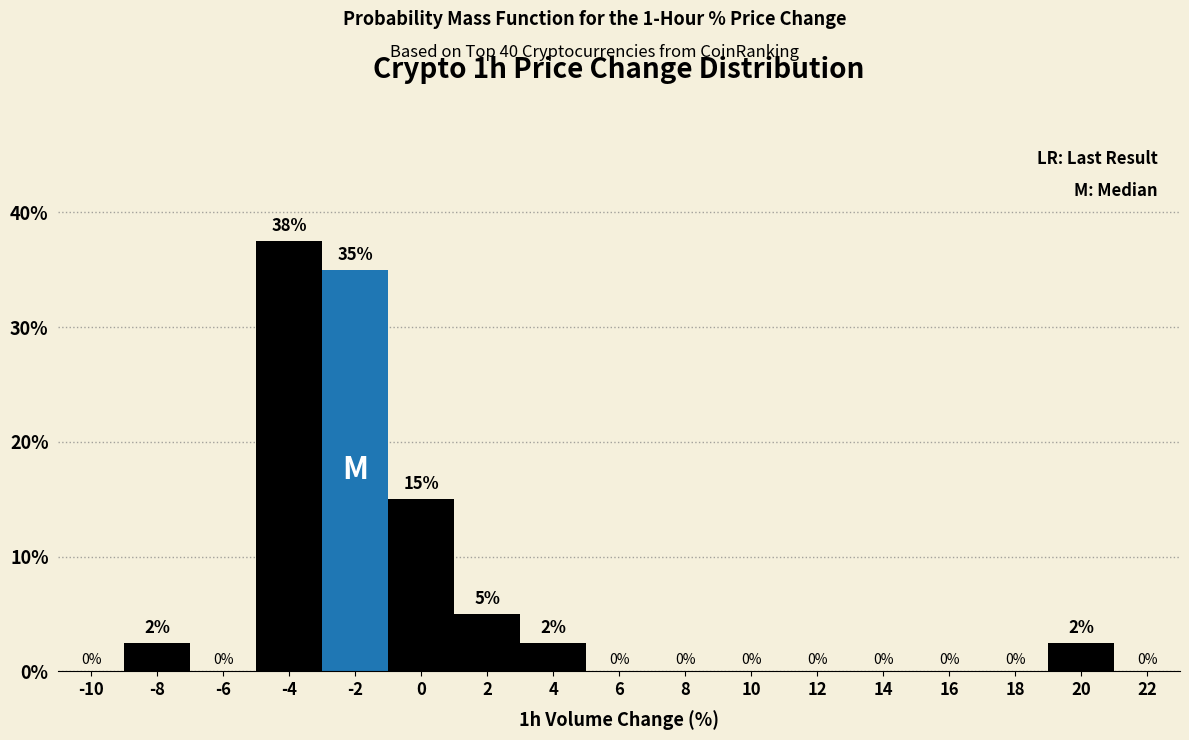

What is the approximate value at 0?

15.0